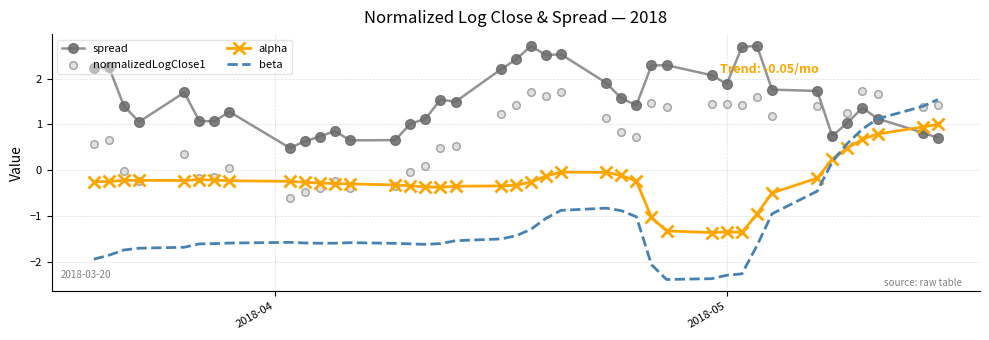

Which series reaches the minimum Y coordinate?

beta